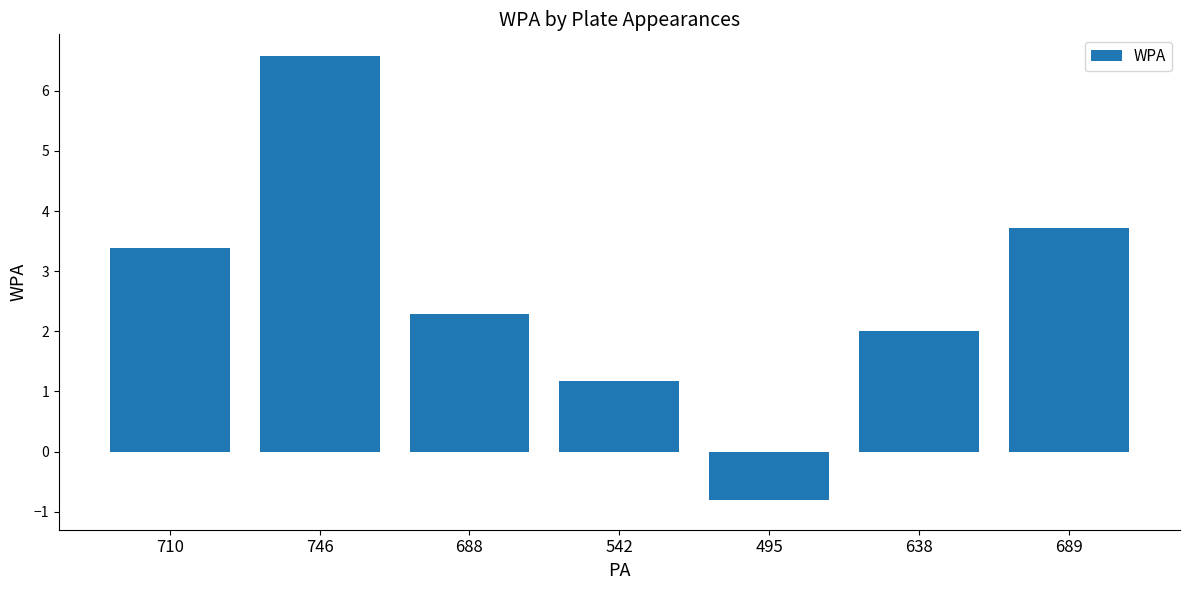

At which category does the chart reach its minimum across all series?

495